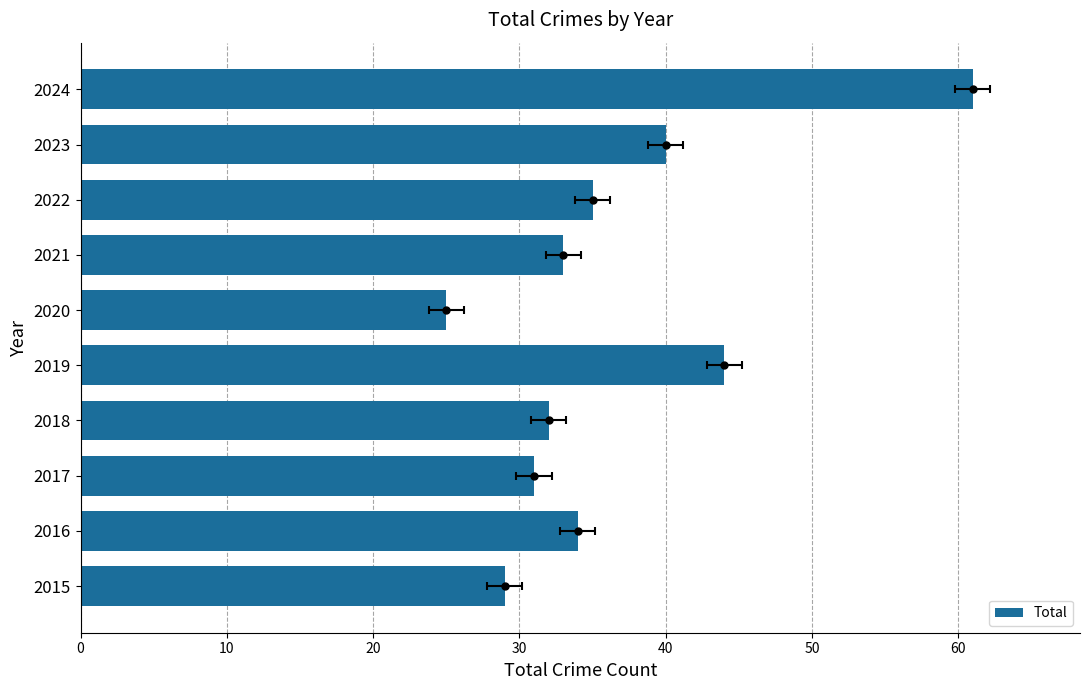

How many data points are above 34?

4